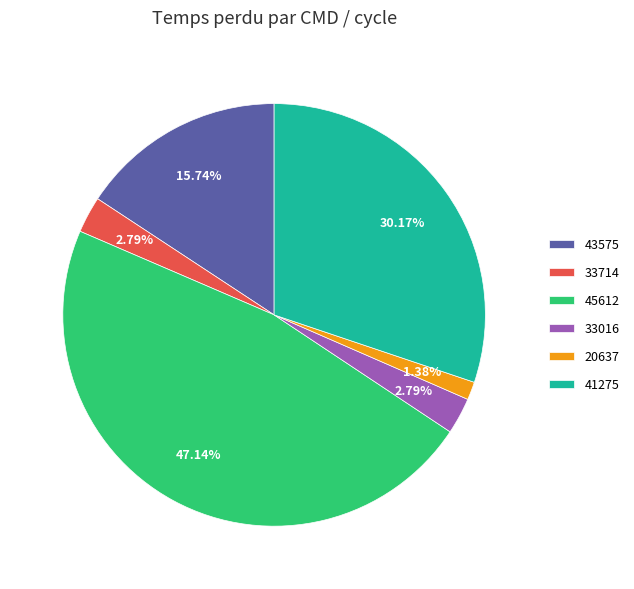

To the nearest percent, what is the difference between the 43575 and 20637 slice percentages?

14%